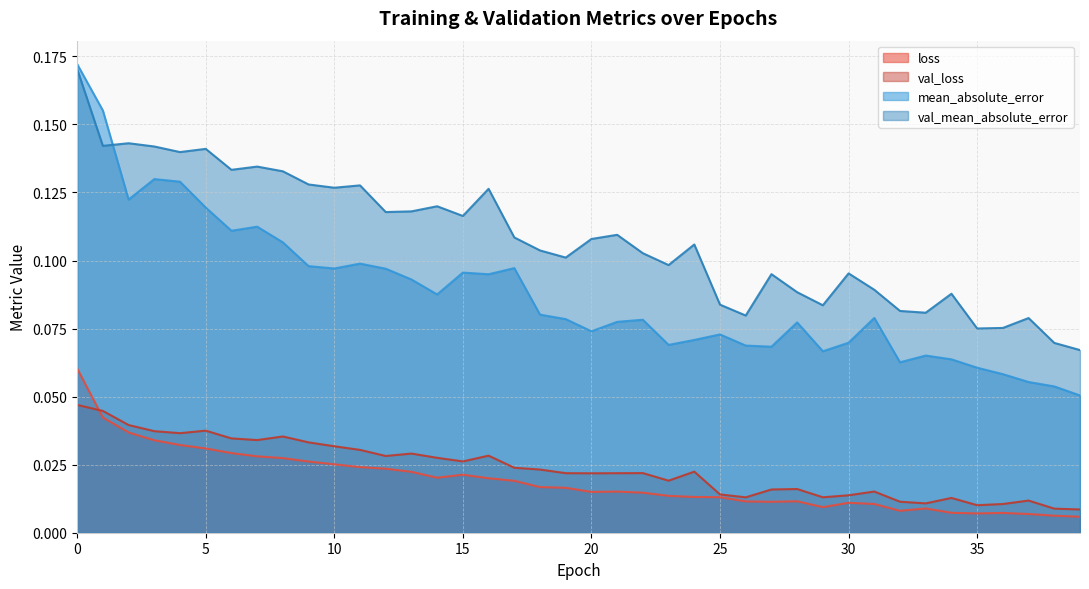

True or false: val_loss and val_mean_absolute_error intersect in this chart.

False